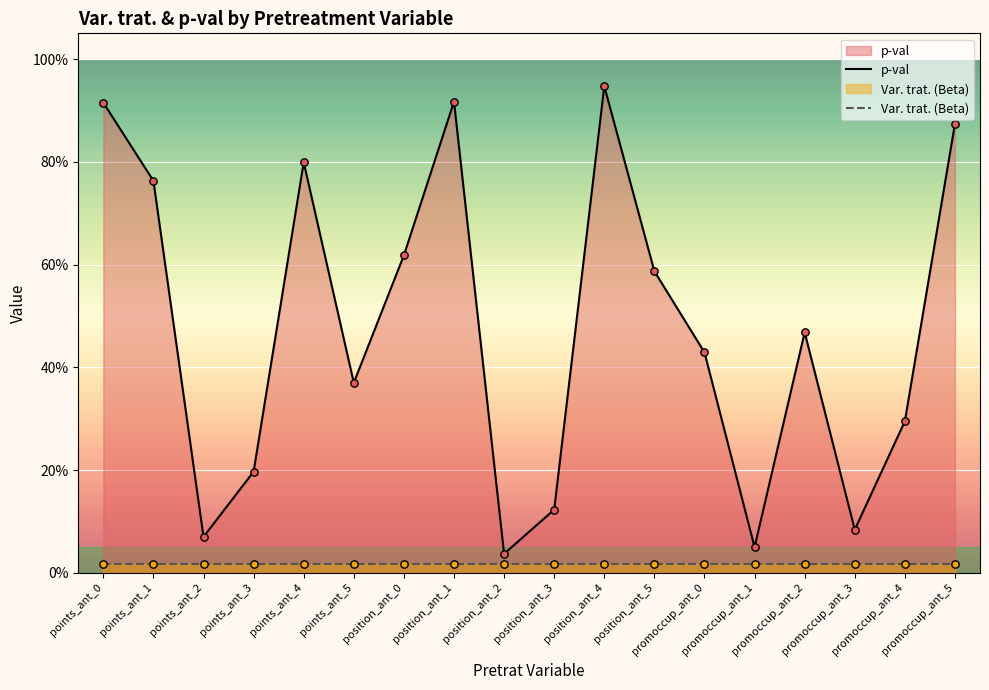

What are all the series names shown in the legend?

p-val, Var. trat. (Beta)